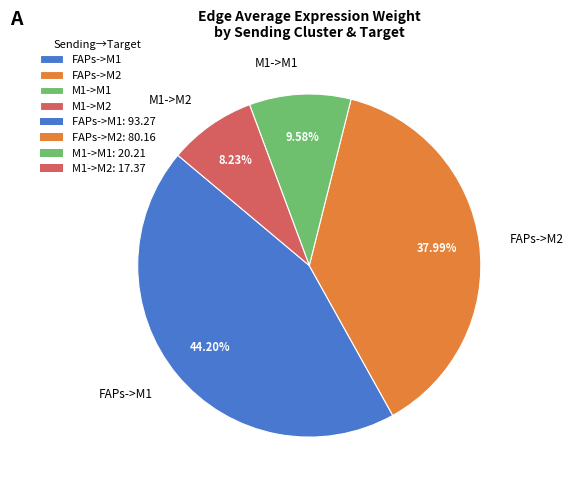

Combined, do M1->M2 and M1->M1 account for over 50%?

No